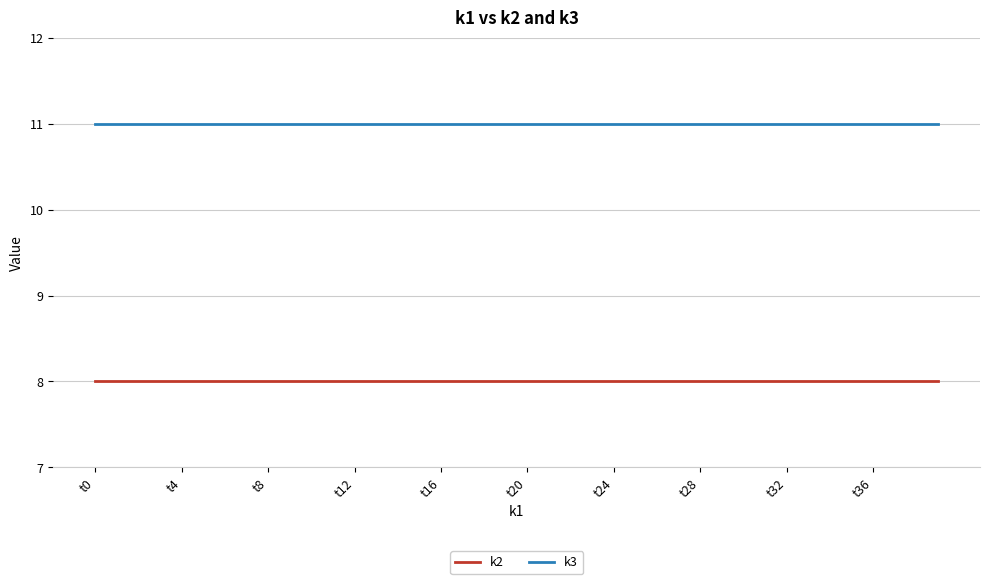

True or false: k3 and k2 cross at least once.

False